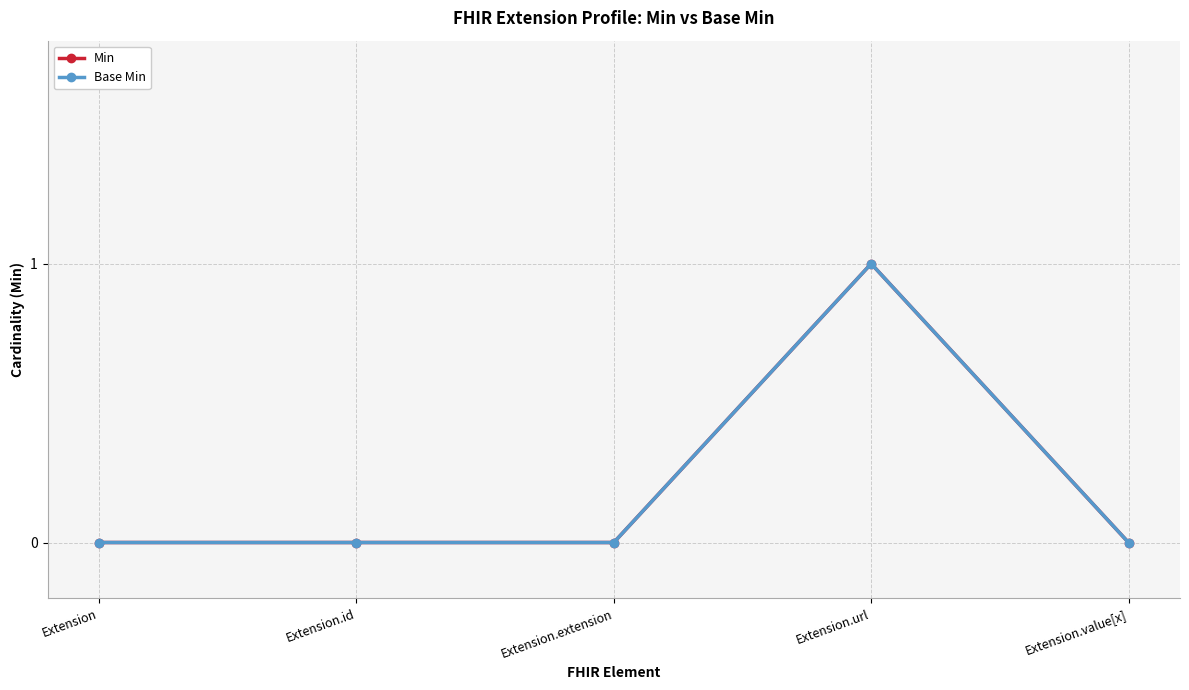

The value of Base Min at Extension is -1. True or false?

False